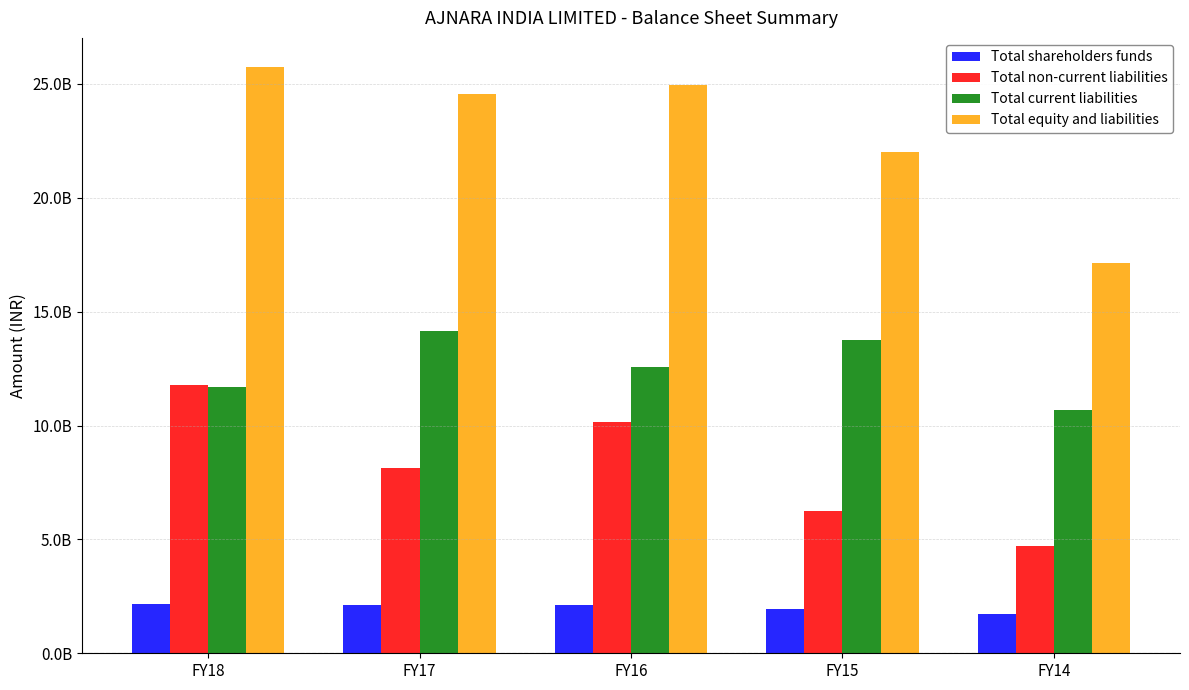

Is it true that Total current liabilities equals 10674191771 at FY14?

True